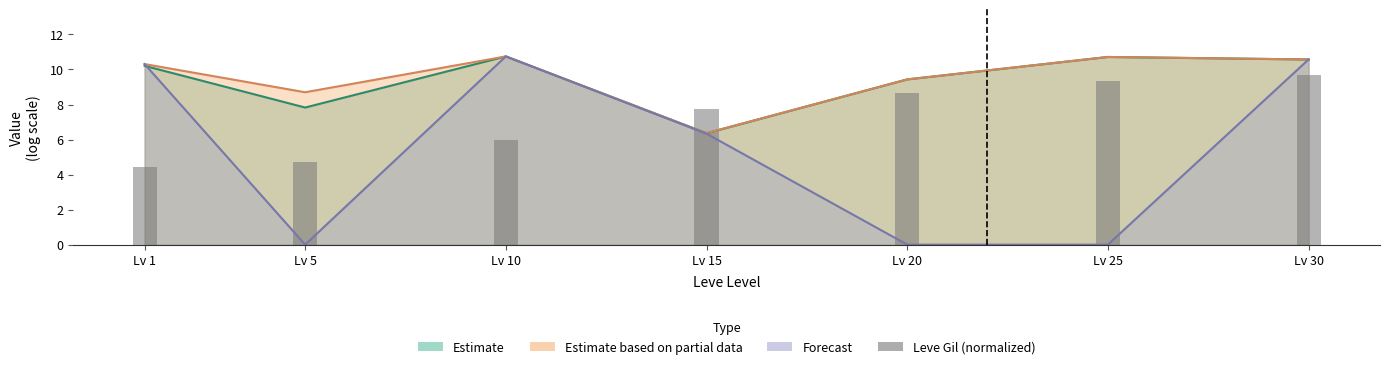

Which has a higher value, Lv 25 or Lv 20?

Lv 25